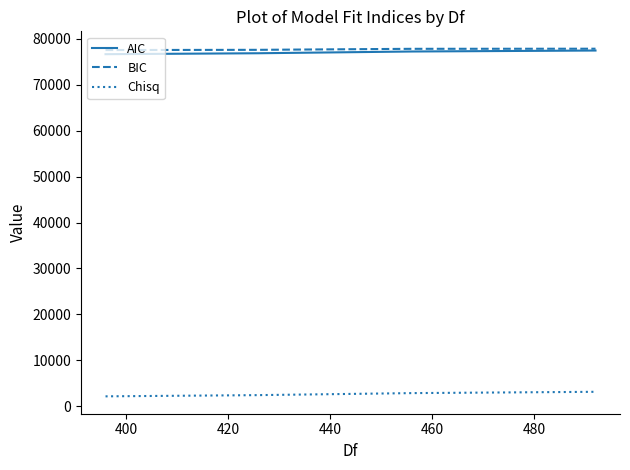

What is the smallest value displayed?

2160.9